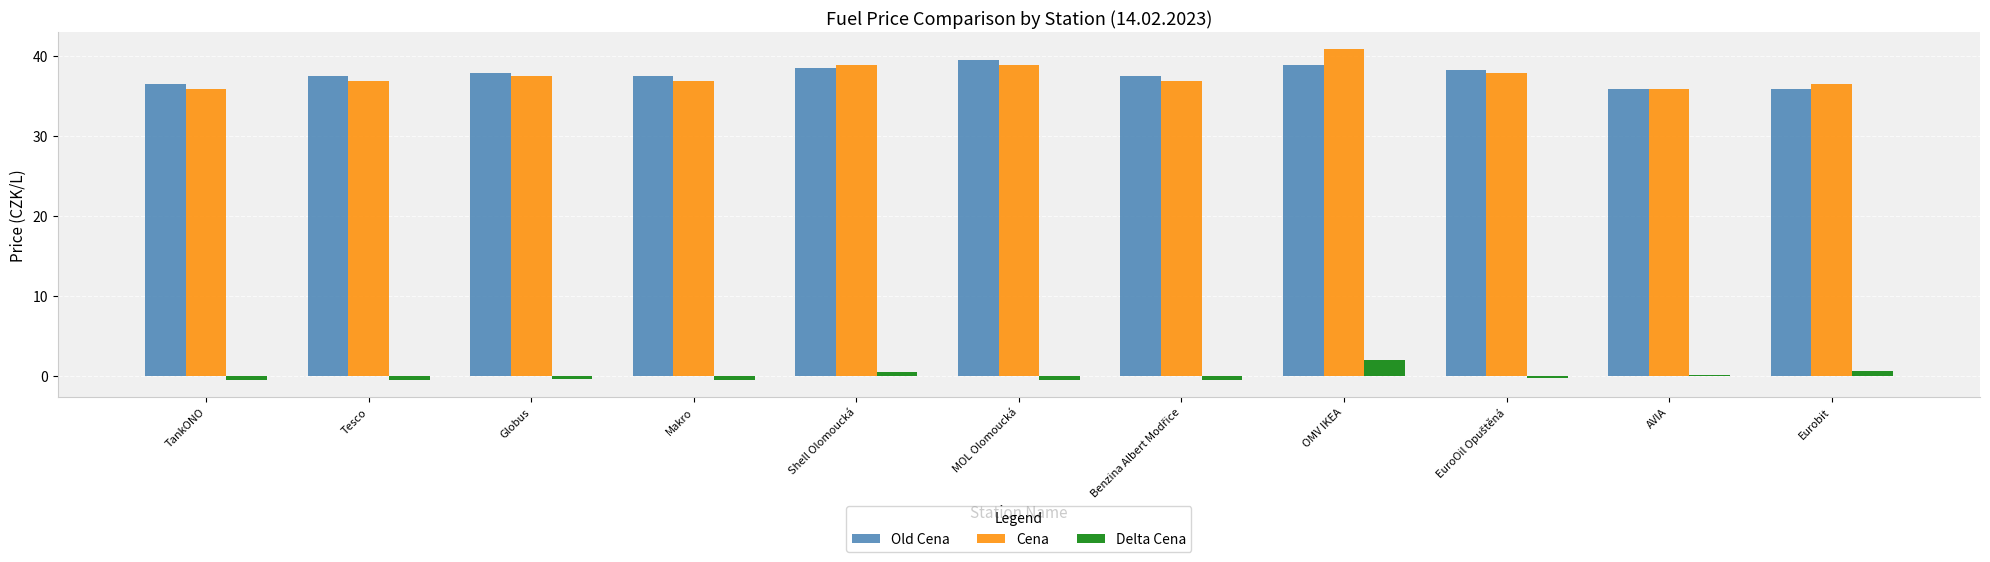

What are all the series names shown in the legend?

Old Cena, Cena, Delta Cena